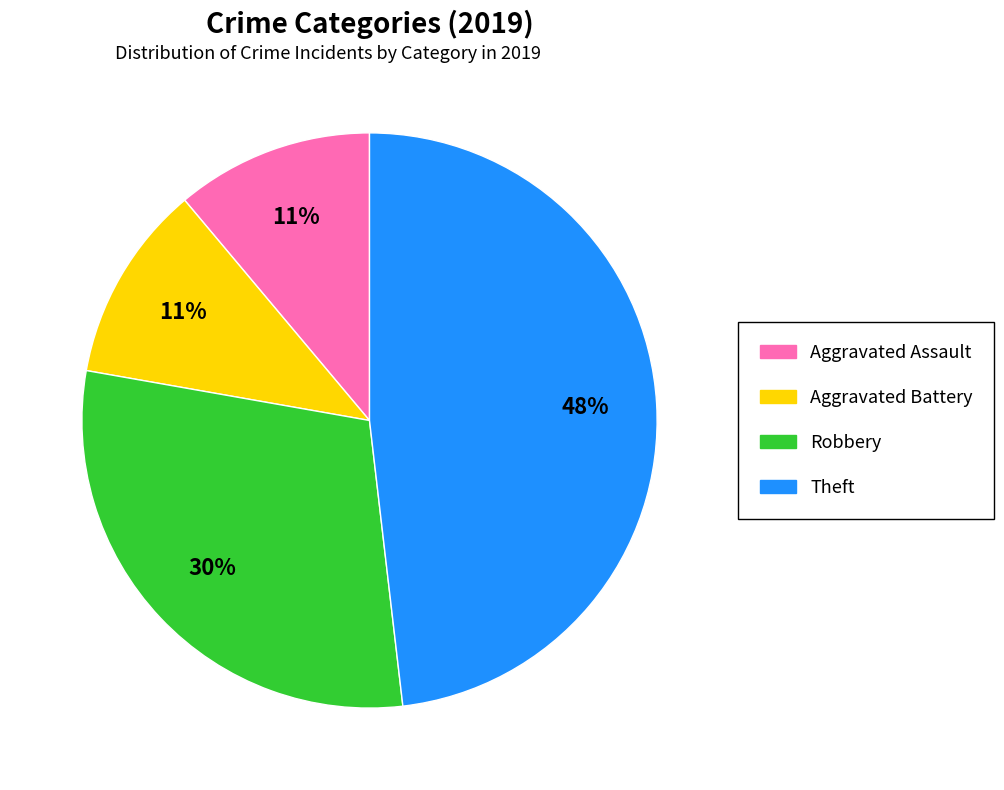

Is the sum of Aggravated Assault and Aggravated Battery greater than half?

No